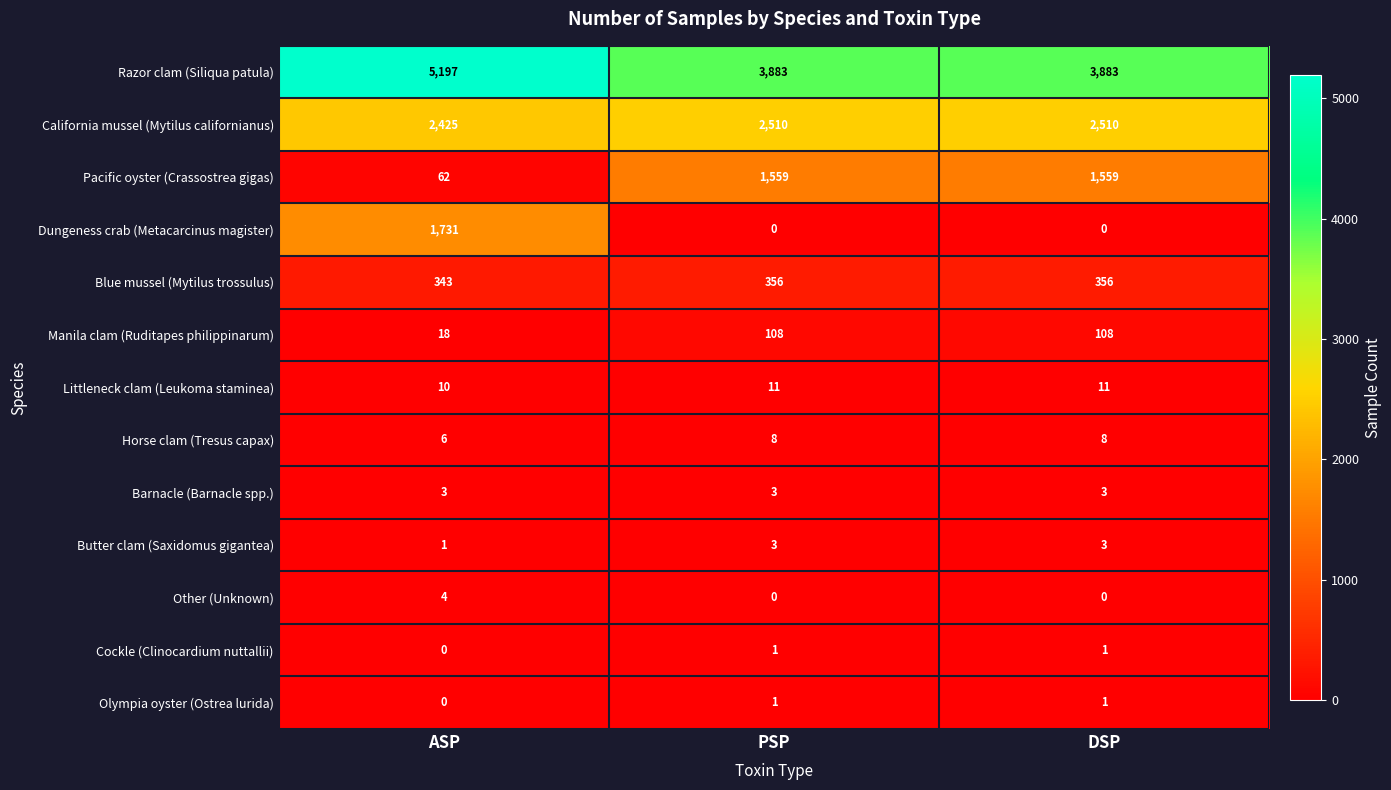

Which series has the widest spread of values?

Dungeness crab (Metacarcinus magister)